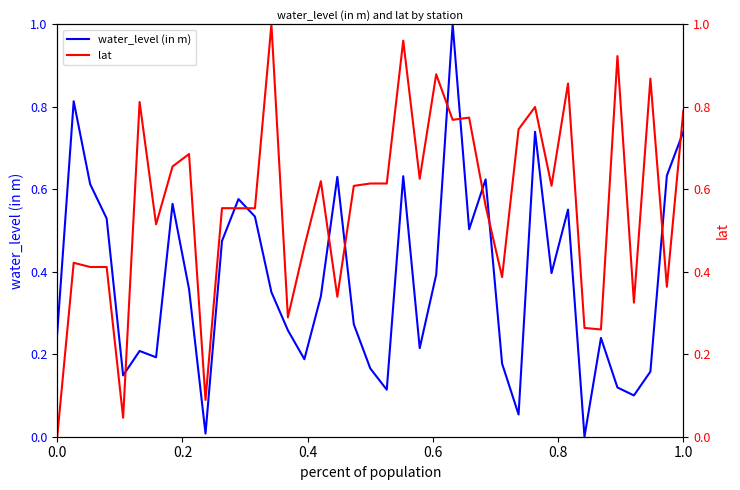

Reading left to right, transcribe all the data shown in this chart.

water_level (in m): 0.3	0.8	0.6	0.5	0.1	0.2	0.2	0.6	0.4	0.0	0.5	0.6	0.5	0.4	0.3	0.2	0.3	0.6	0.3	0.2	0.1	0.6	0.2	0.4	1.0	0.5	0.6	0.2	0.1	0.7	0.4	0.6	0.0	0.2	0.1	0.1	0.2	0.6	0.7
lat: 0.0	0.4	0.4	0.4	0.0	0.8	0.5	0.7	0.7	0.1	0.6	0.6	0.6	1.0	0.3	0.5	0.6	0.3	0.6	0.6	0.6	1.0	0.6	0.9	0.8	0.8	0.6	0.4	0.7	0.8	0.6	0.9	0.3	0.3	0.9	0.3	0.9	0.4	0.8